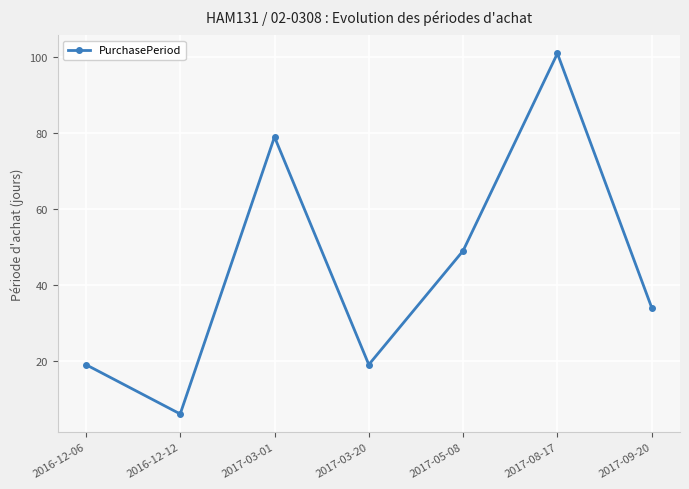

How many lines are shown in the chart?

1